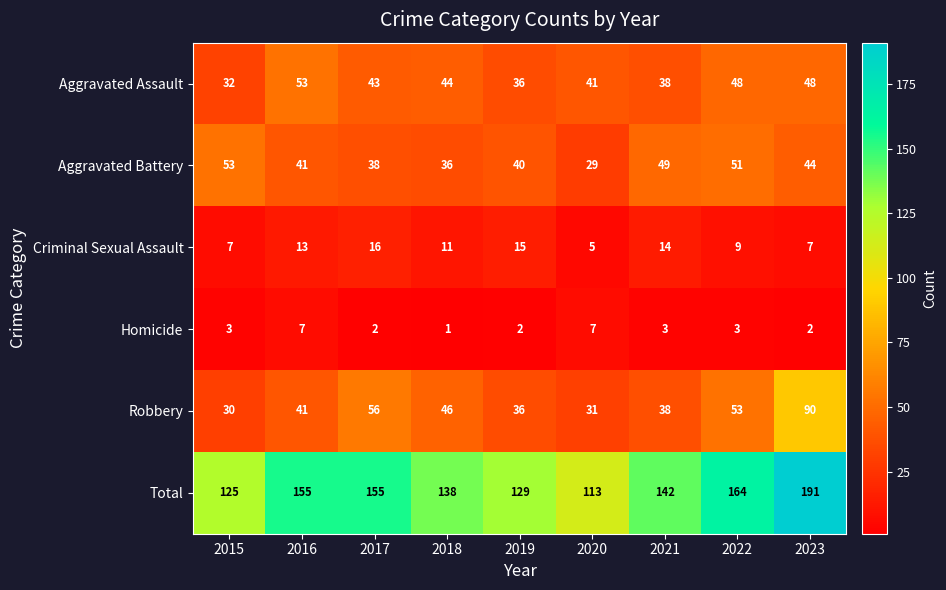

True or false: Total has a value of 106 at 2016.

False